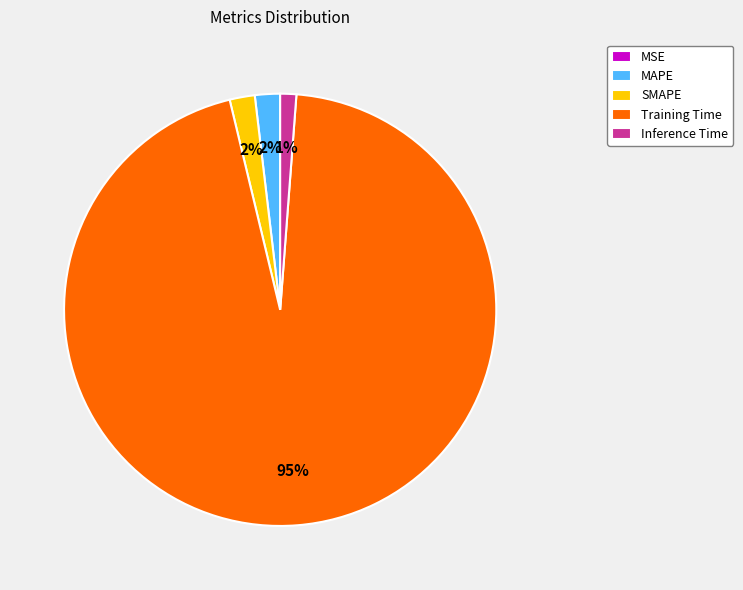

What percentage is the SMAPE slice, to the nearest percent?

2%